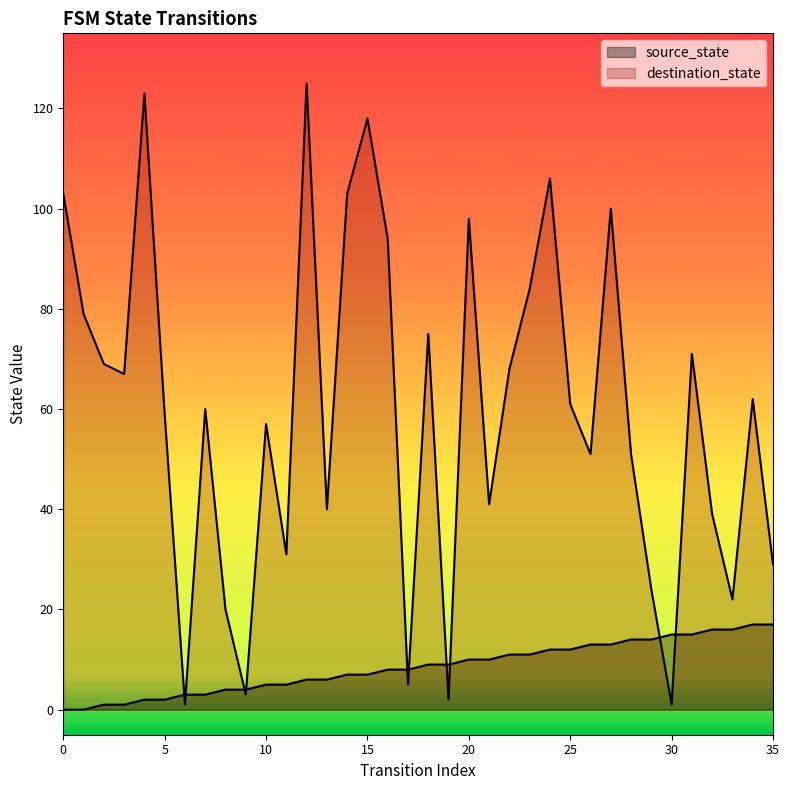

What is the value of the destination_state point at the 1st from the left?

103